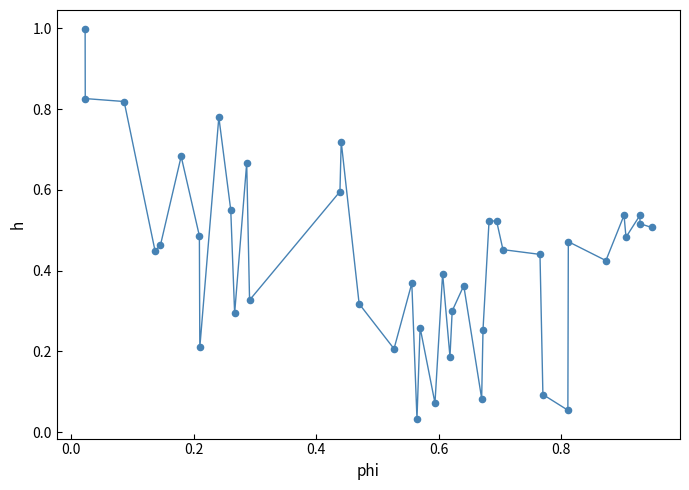

What is the range of Y values (max minus min)?

1.0